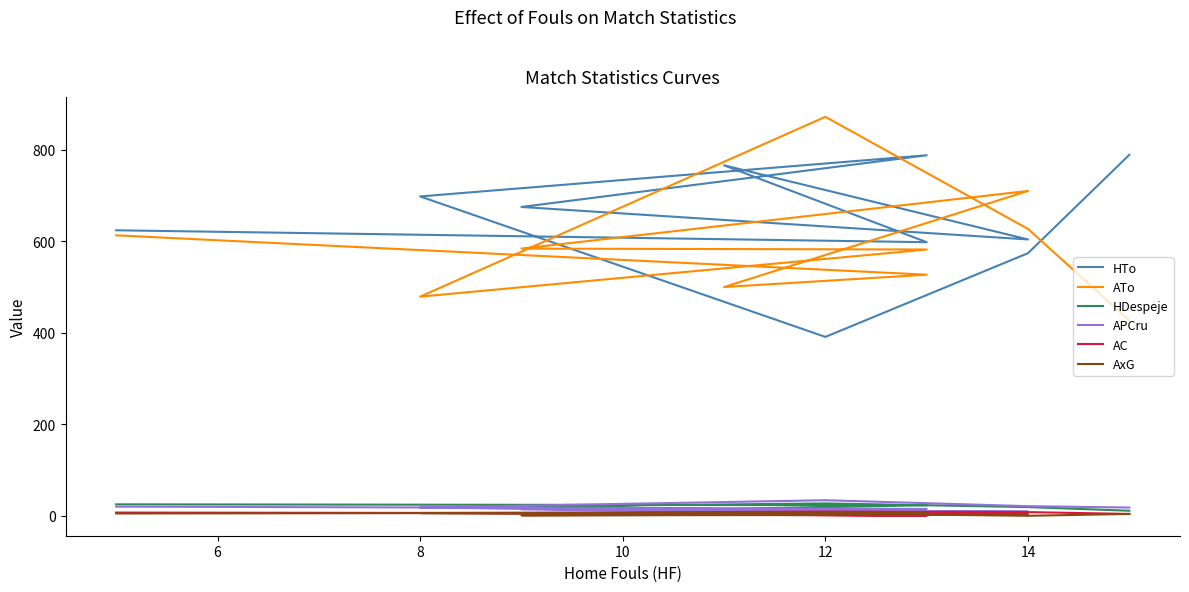

How many distinct data groups are displayed?

6